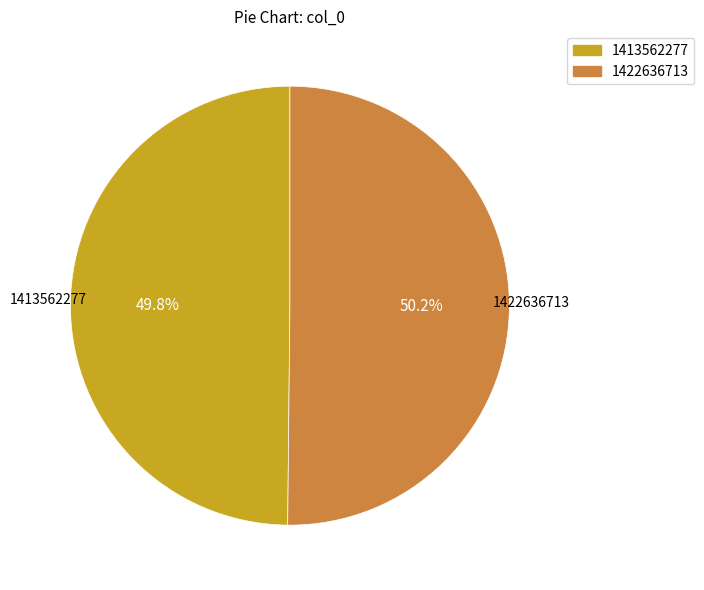

Approximately how many times larger is the value at 1422636713 compared to 1413562277?

1.0